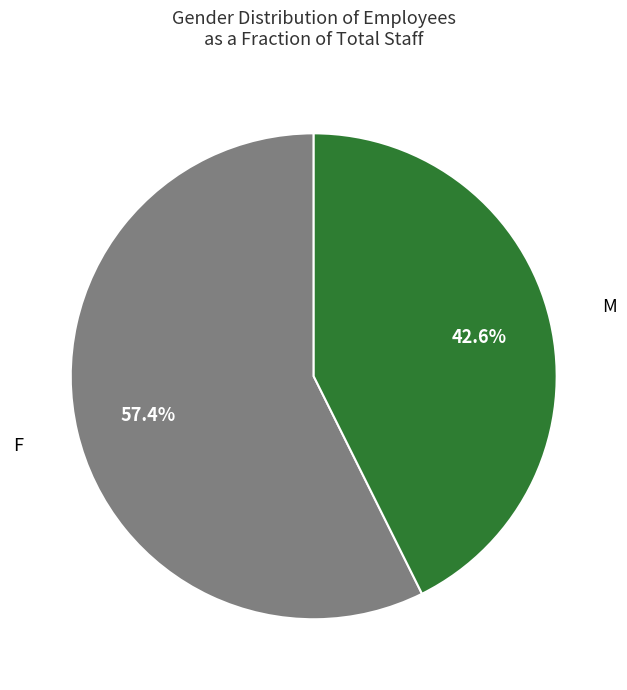

Is F the majority of the pie?

Yes